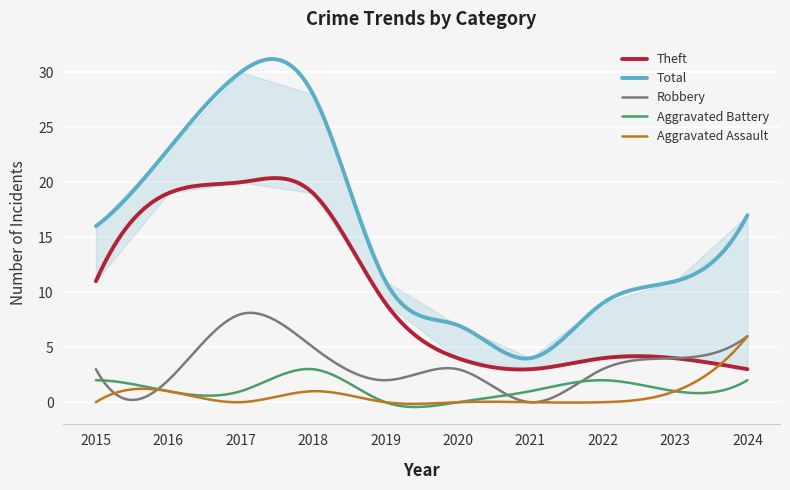

How many data points in Robbery are above 3?

4